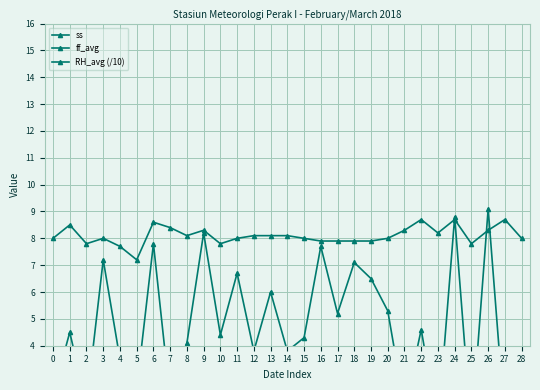

What is the total value across all series at 9?

18.5